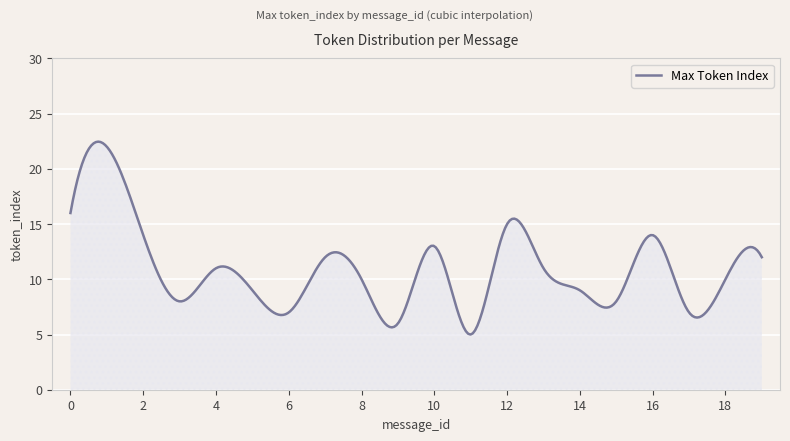

What is the difference between the maximum and minimum values?

17.5